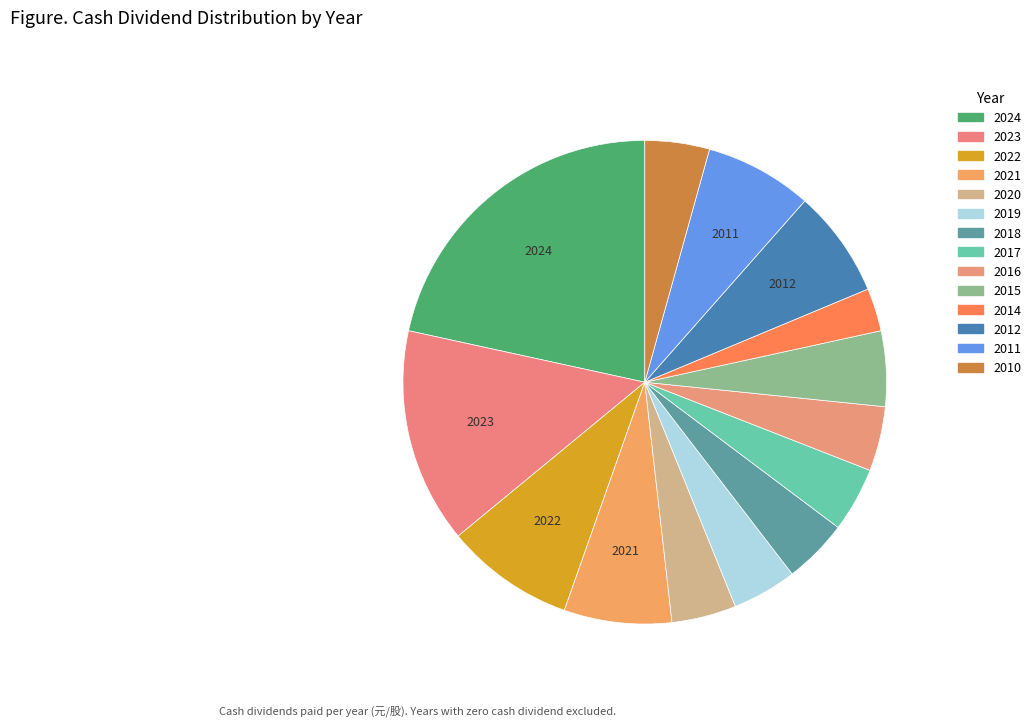

What is the change in value from 2018 to 2014?

-0.1